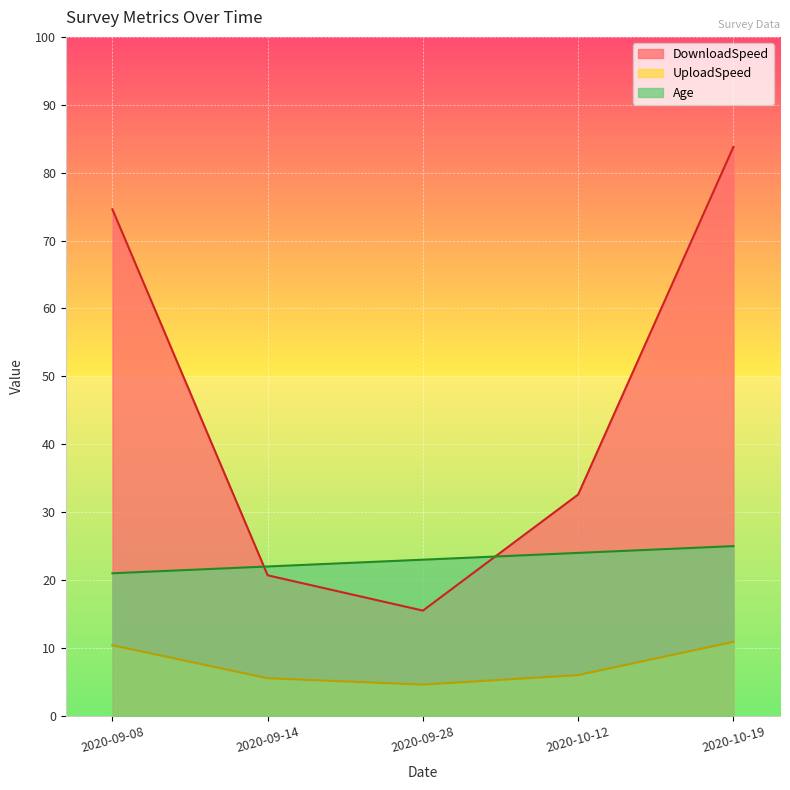

What is the label of the 1st point from the right?

2020-10-19